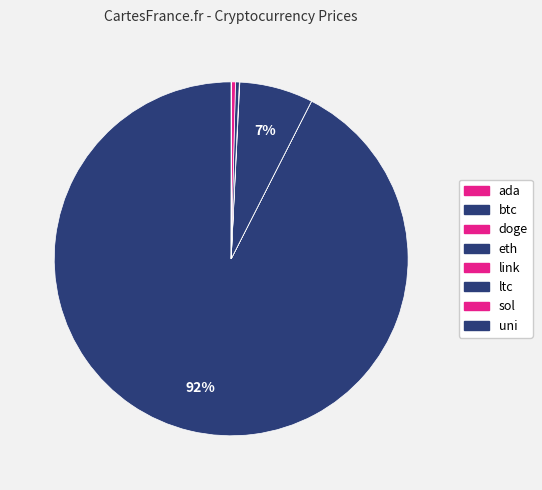

Which slice is the smallest?

doge